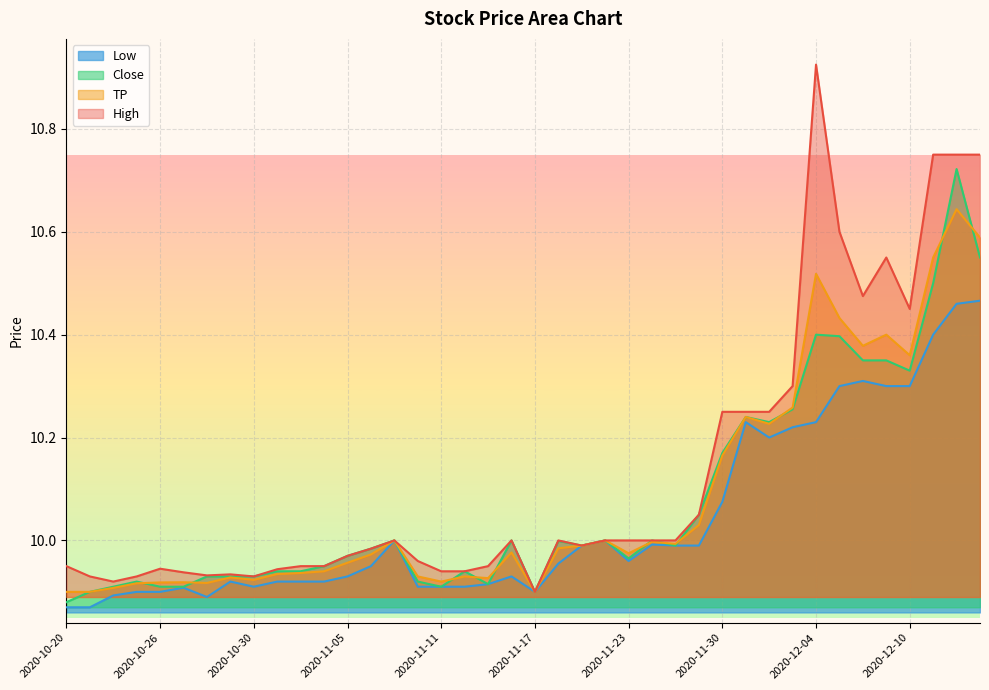

List the series in order of their peak value, lowest first.

Low, TP, Close, High